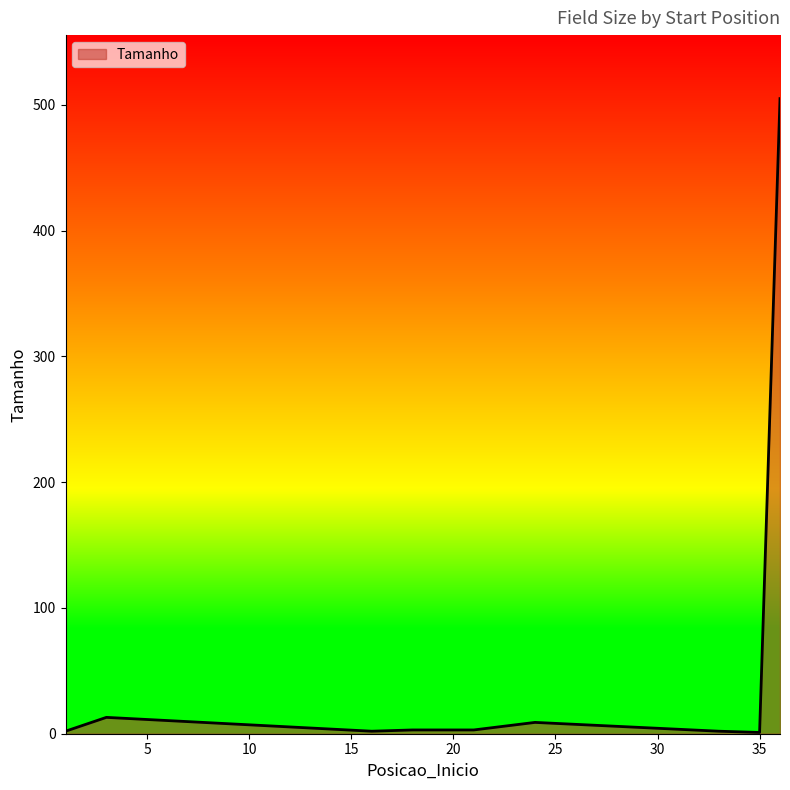

What is the minimum value shown in the chart?

1